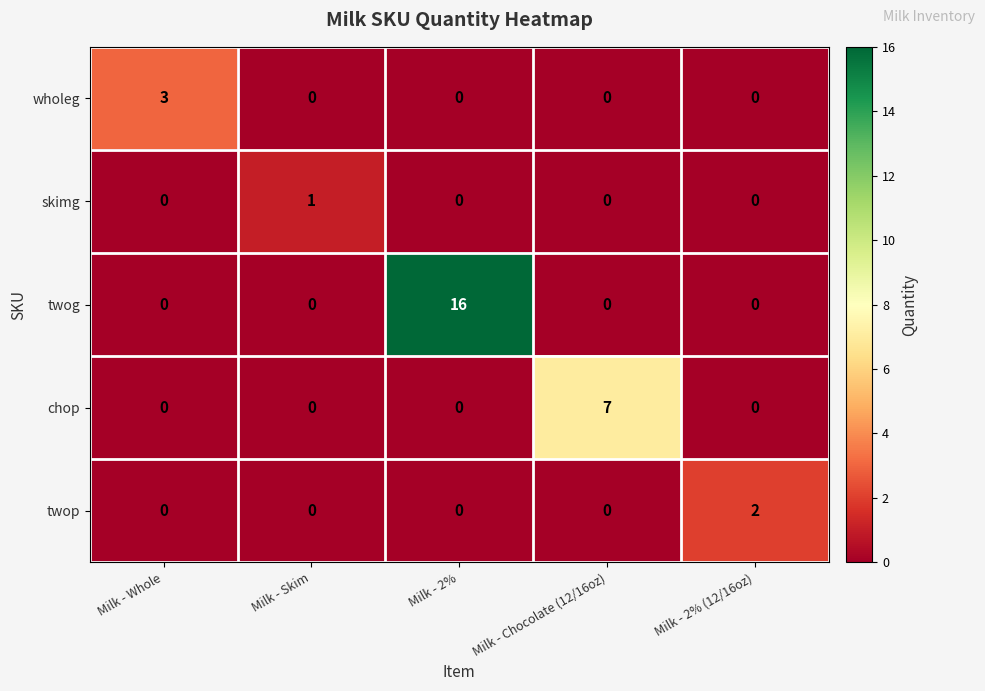

Reading left to right, transcribe all the data shown in this chart.

wholeg: Milk - Whole=3	Milk - Skim=0	Milk - 2%=0	Milk - Chocolate (12/16oz)=0	Milk - 2% (12/16oz)=0
skimg: Milk - Whole=0	Milk - Skim=1	Milk - 2%=0	Milk - Chocolate (12/16oz)=0	Milk - 2% (12/16oz)=0
twog: Milk - Whole=0	Milk - Skim=0	Milk - 2%=16	Milk - Chocolate (12/16oz)=0	Milk - 2% (12/16oz)=0
chop: Milk - Whole=0	Milk - Skim=0	Milk - 2%=0	Milk - Chocolate (12/16oz)=7	Milk - 2% (12/16oz)=0
twop: Milk - Whole=0	Milk - Skim=0	Milk - 2%=0	Milk - Chocolate (12/16oz)=0	Milk - 2% (12/16oz)=2